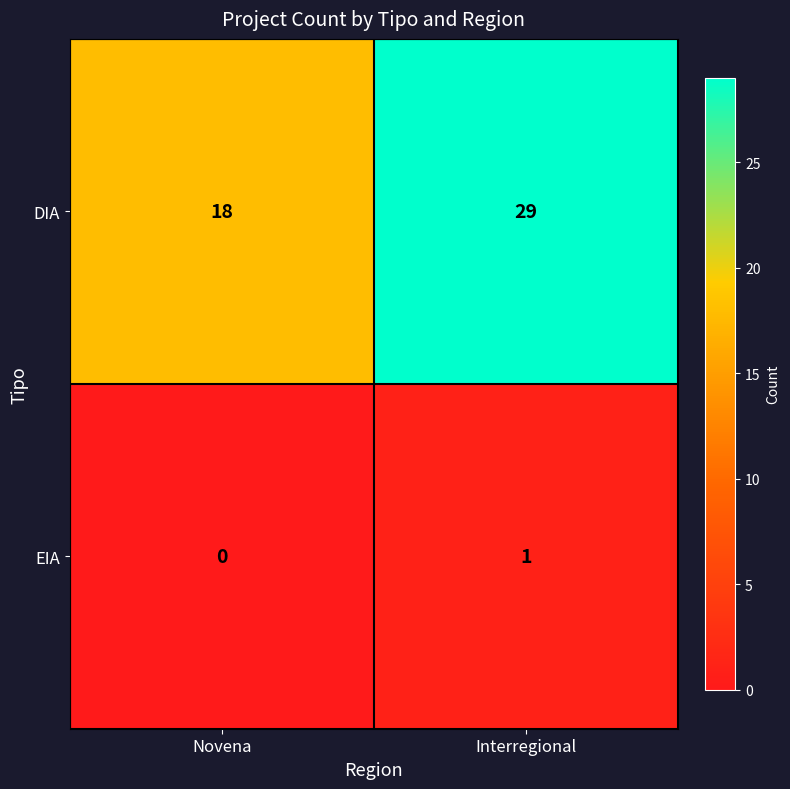

The value of DIA at Novena is 31. True or false?

False